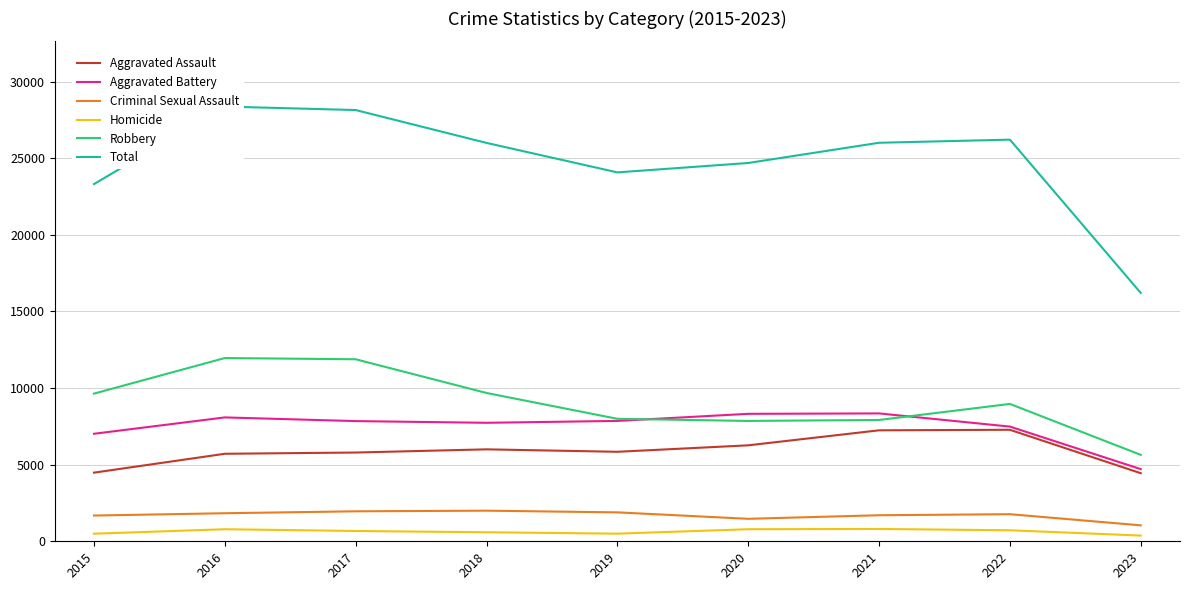

How many data points in Total are less than 26002?

4